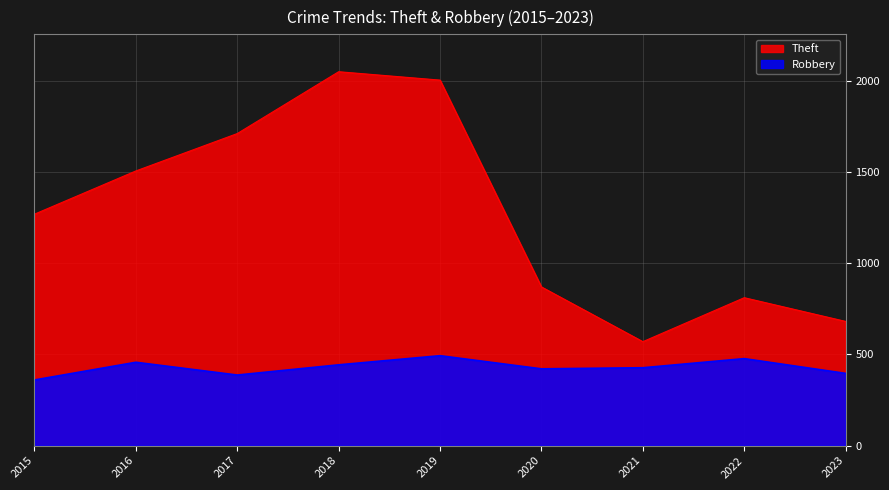

Reading left to right, list all the values displayed in this chart.

Theft: 1269	1506	1711	2050	2004	870	570	811	681
Robbery: 360	457	387	443	493	421	427	477	396